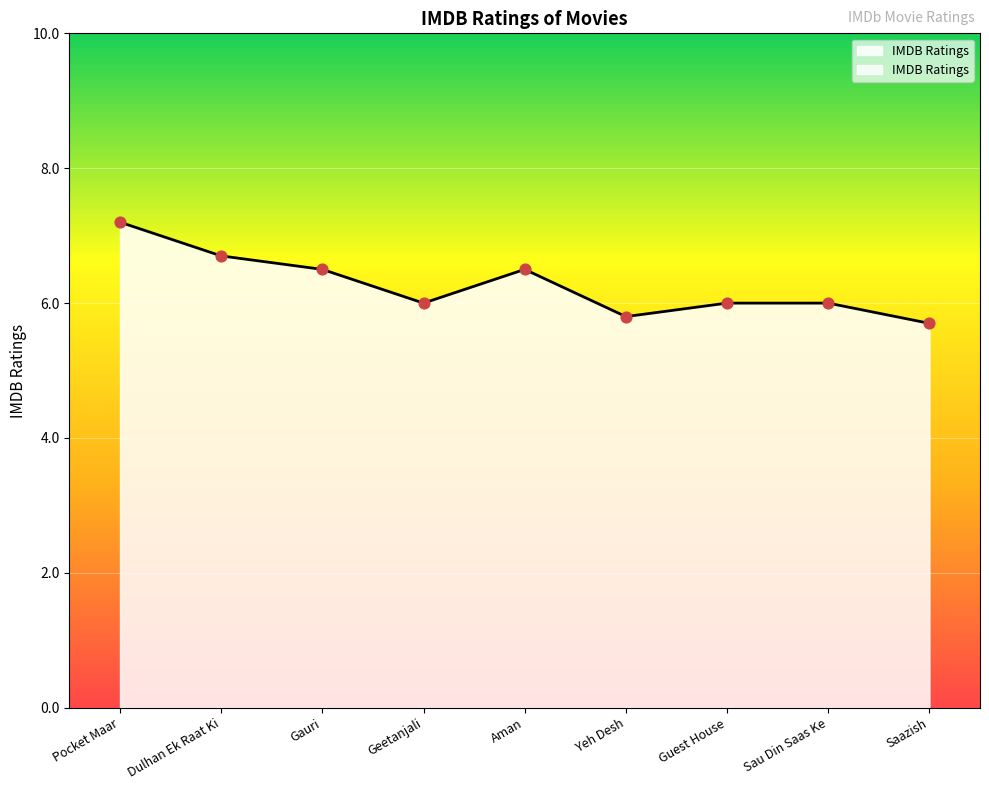

What is the ratio of the value at Aman to the value at Guest House?

1.1